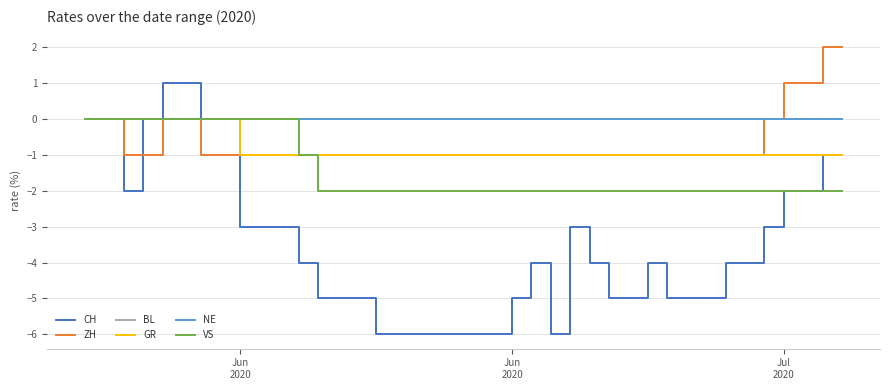

Does the chart display data point markers on the line(s)?

No